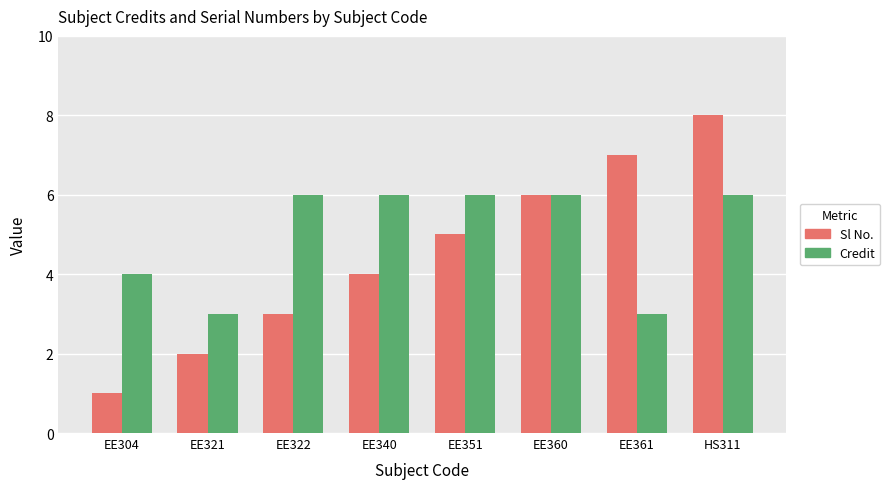

How many series are shown in this chart?

2